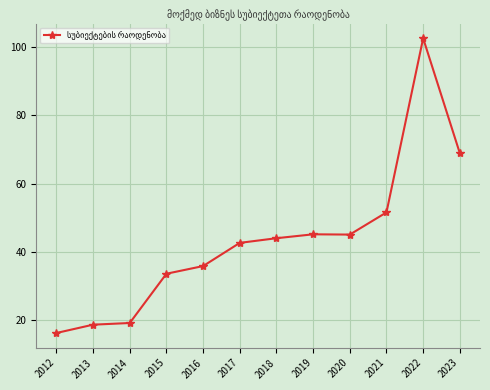

The chart shows a value of 68.9 at 2023. True or false?

True